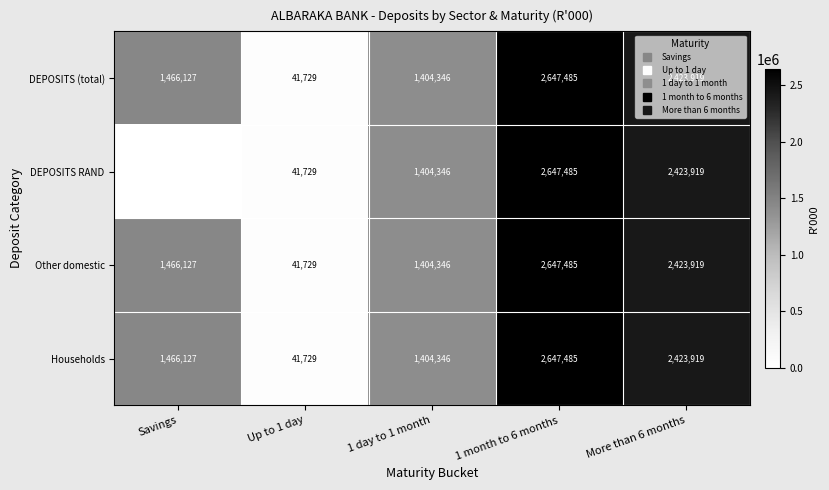

List the series in order of their peak value, highest first.

DEPOSITS (total), DEPOSITS RAND, Other domestic, Households